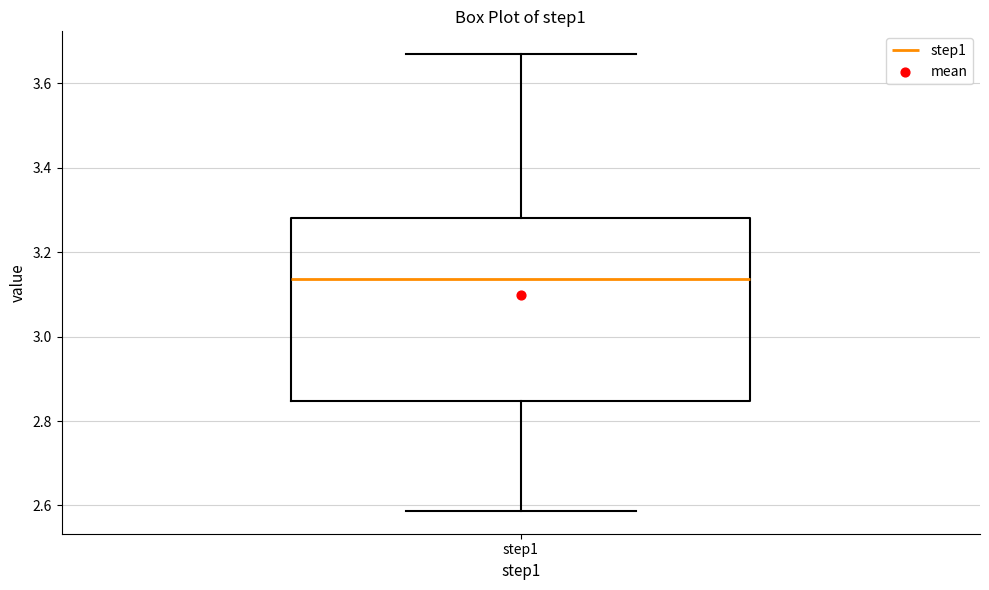

Read this box plot against the y-axis: the position of the median line, the range covered by the box, and the ends of both whiskers. The values are not printed on the chart, so give them approximately, as read against the axis.

median 3.14, box 2.84 to 3.28, whiskers 2.58 to 3.66